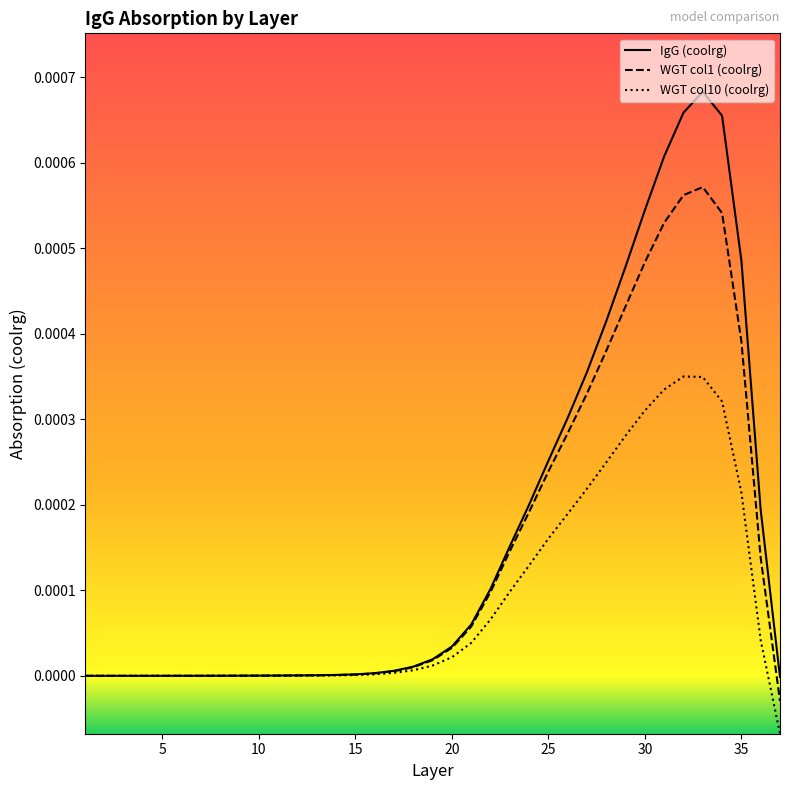

Which series has the largest range (max minus min)?

IgG (coolrg)